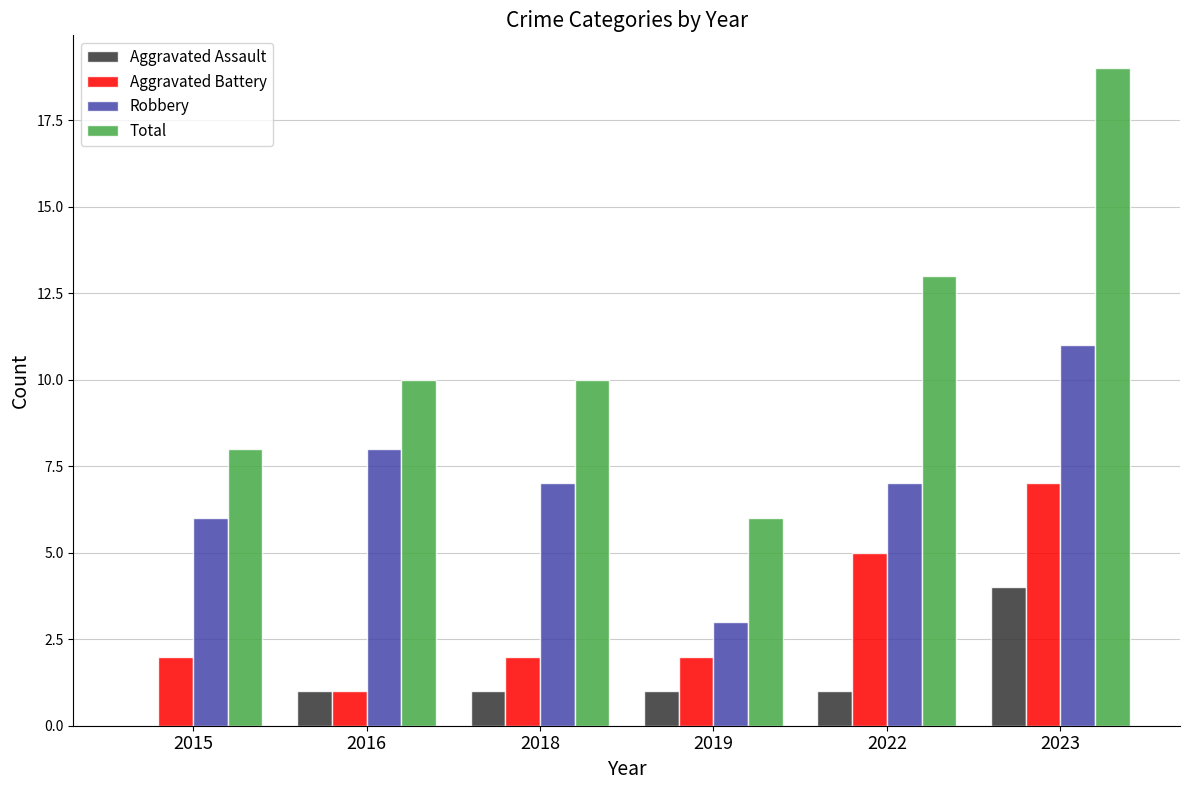

How many categories are shown in the chart?

6